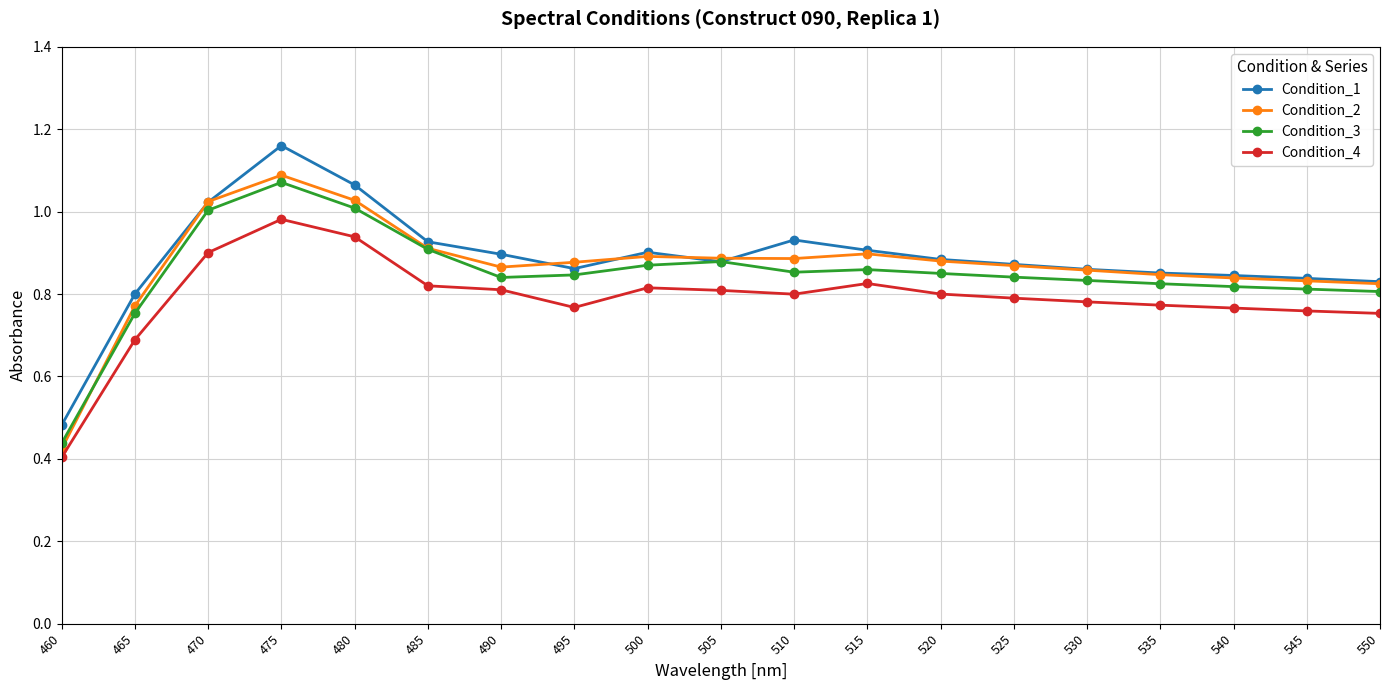

Which series changed the most between 480 and 505?

Condition_1